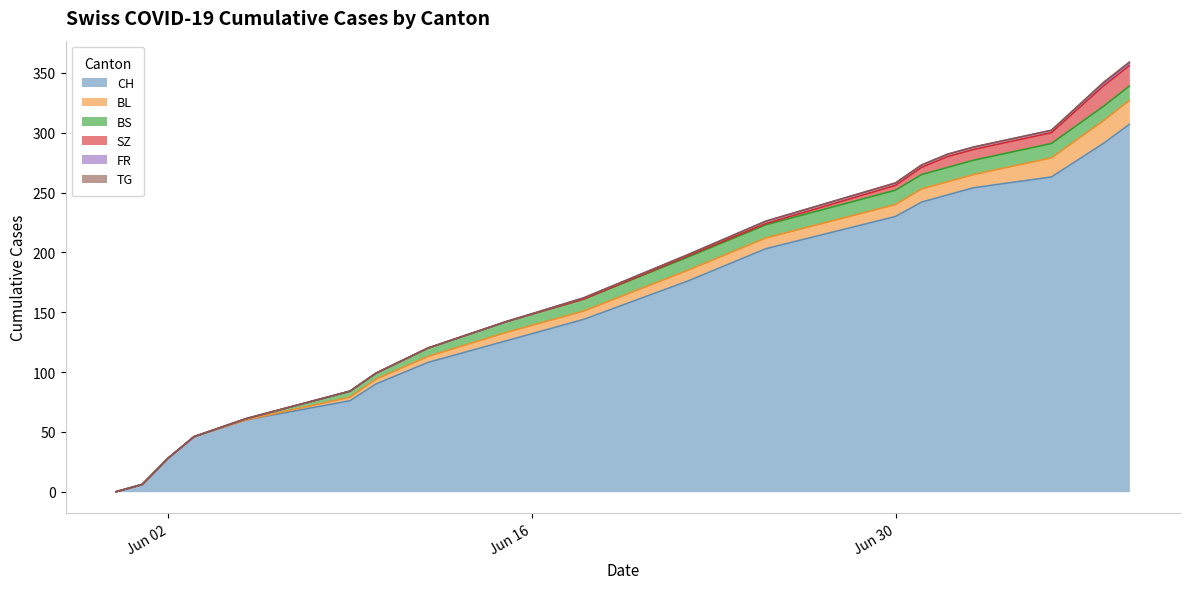

What is the maximum value for CH?

307